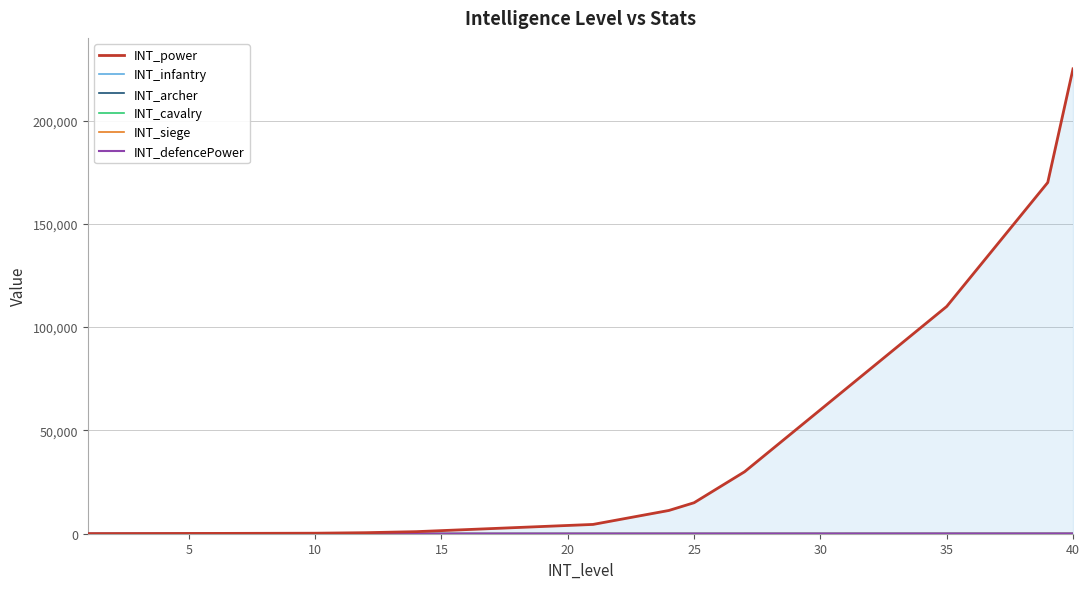

True or false: INT_infantry and INT_archer intersect in this chart.

False